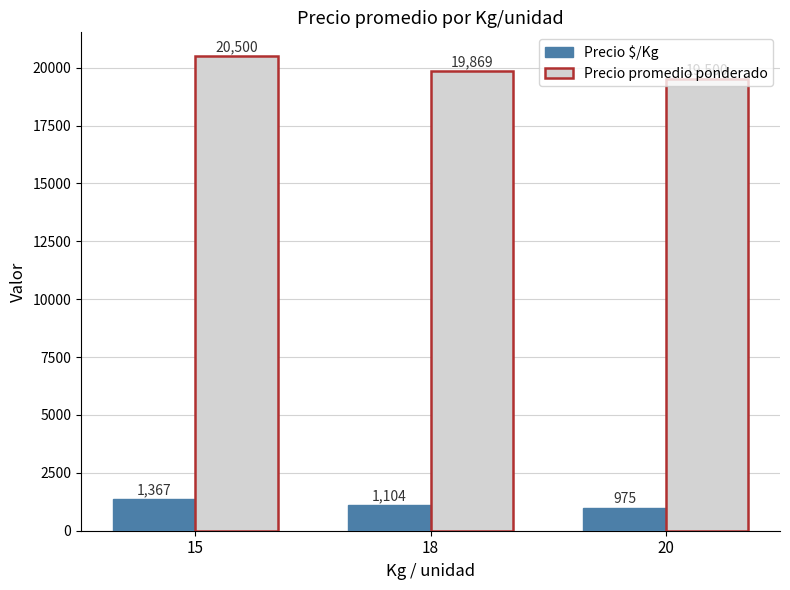

What are all the series names shown in the legend?

Precio $/Kg, Precio promedio ponderado